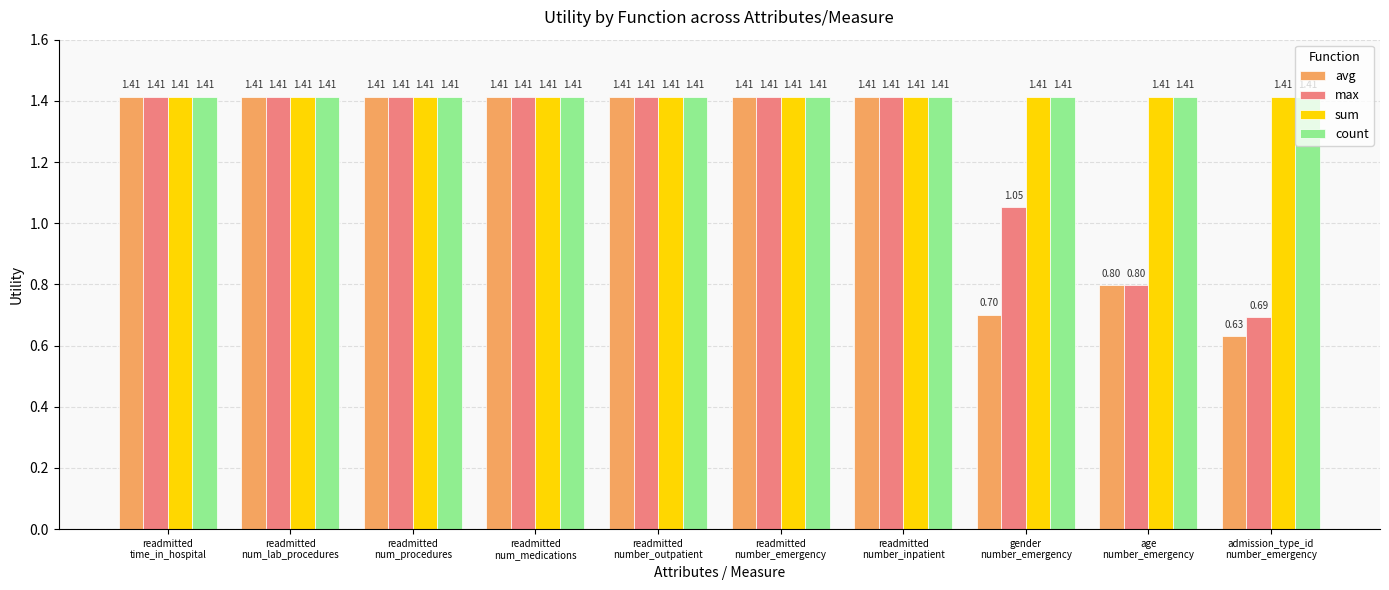

What are all the series names shown in the legend?

avg, max, sum, count